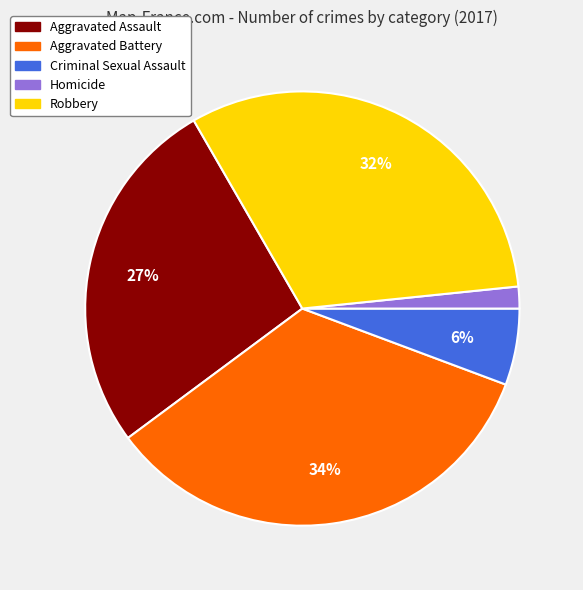

True or false: Homicide accounts for 2% of the total.

True